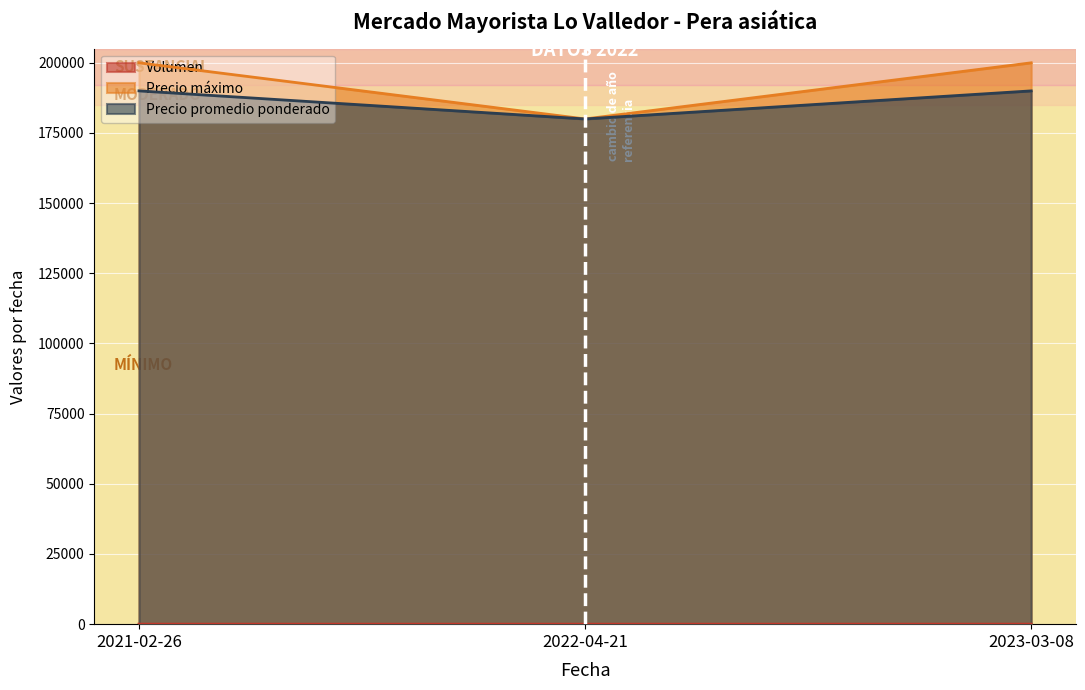

What is the label of the 1st point from the right?

2023-03-08